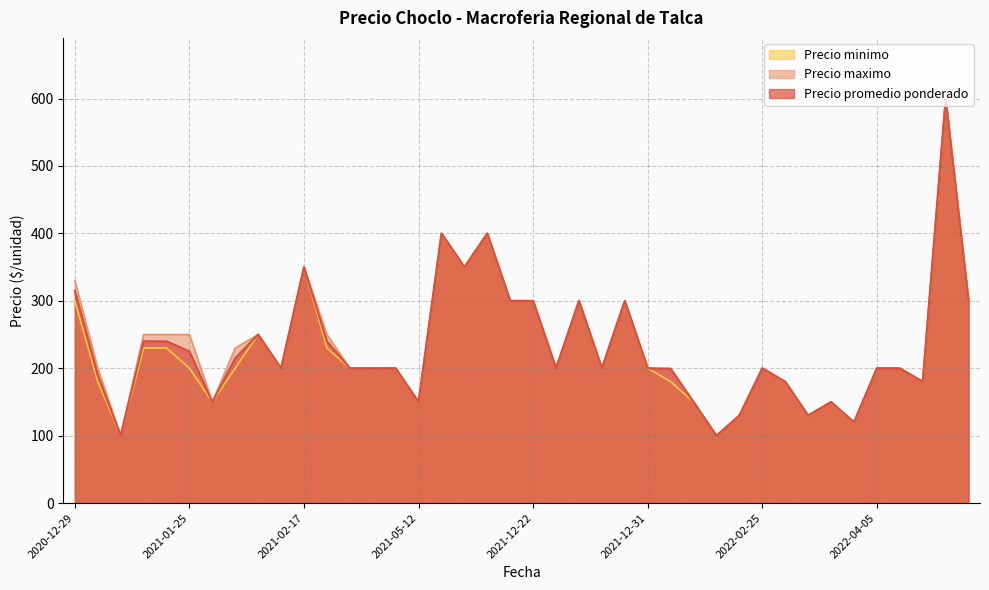

What is the smallest value displayed?

100